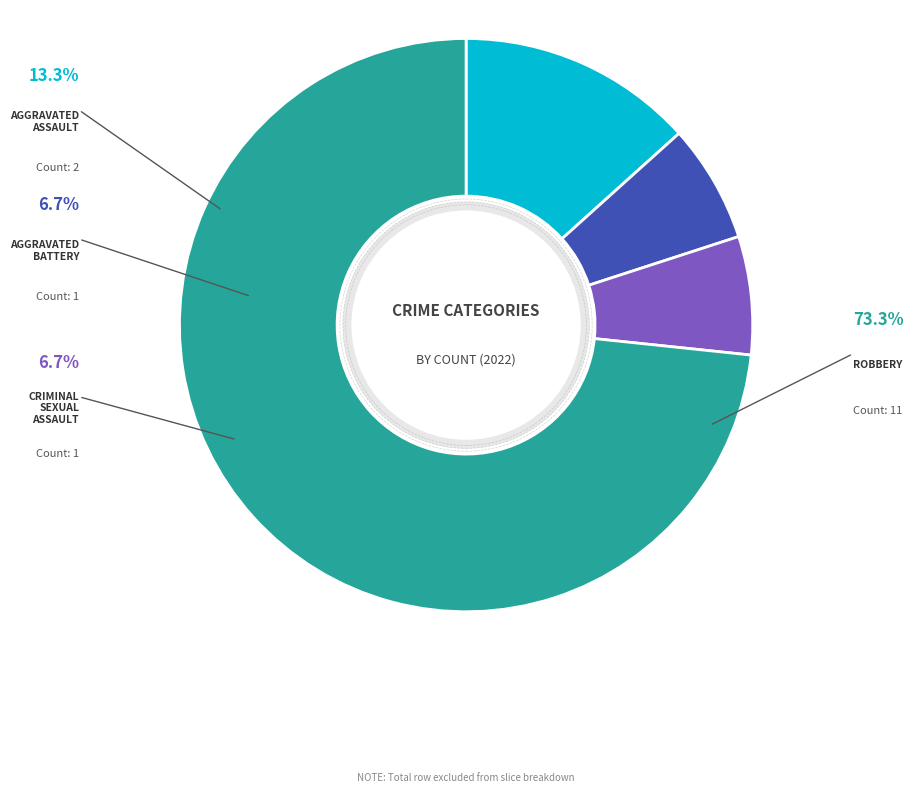

Which category has the biggest portion of the pie?

Robbery